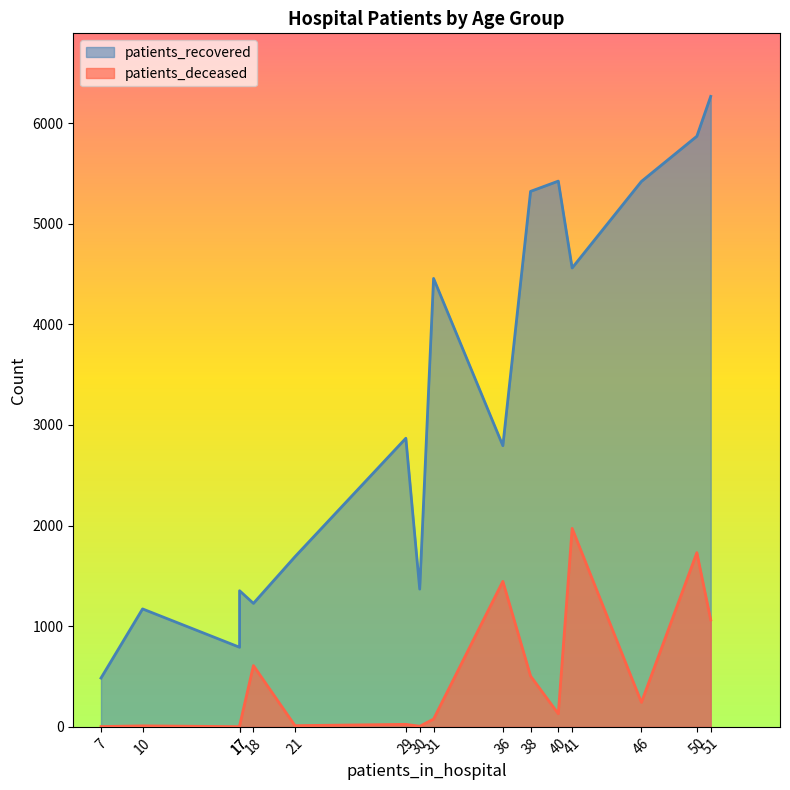

How many series are shown in this chart?

2